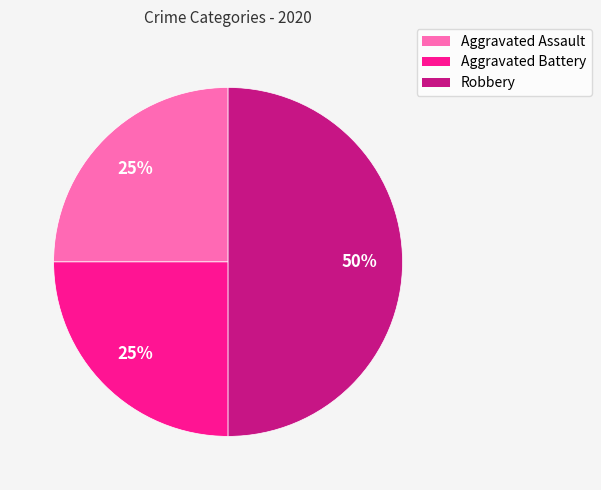

Do Robbery and Aggravated Battery together represent more than half of the pie?

Yes